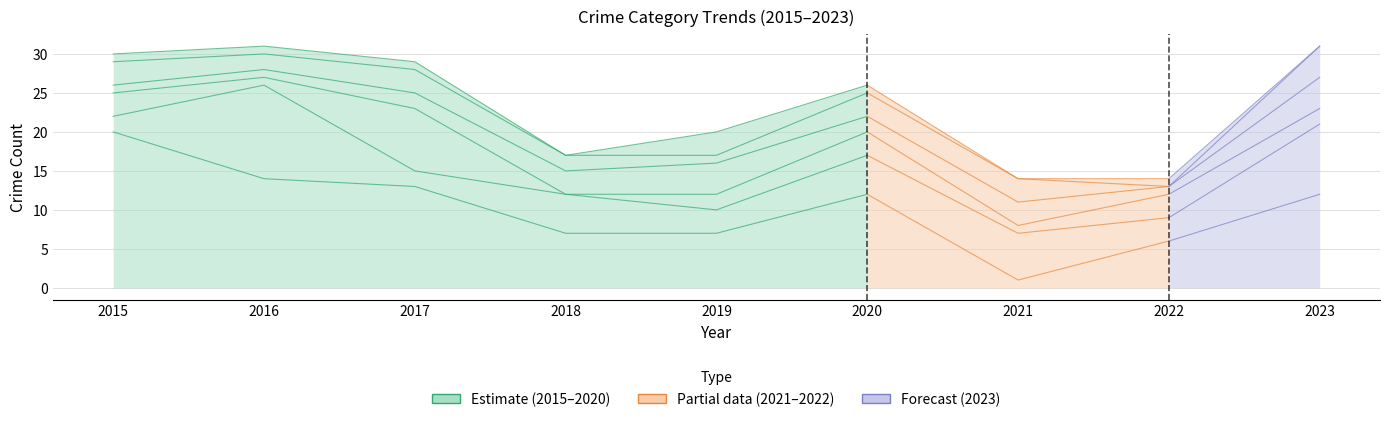

True or false: the data has more than 2 interior local peaks.

False